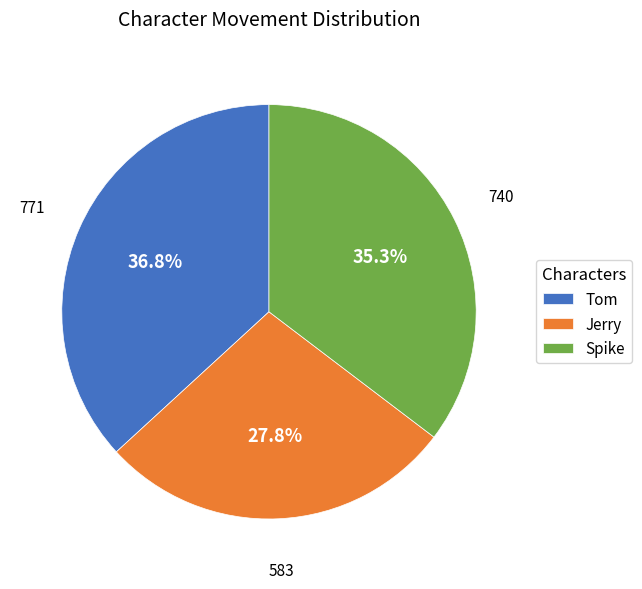

What percentage do Jerry and Spike together represent?

63.2%